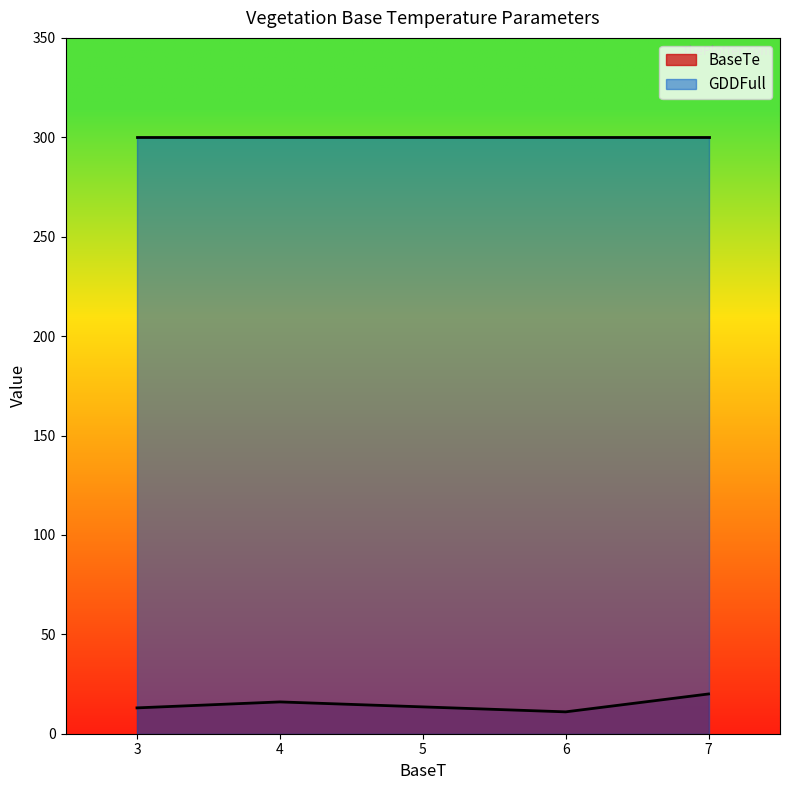

The value of BaseTe at 7 is 36. True or false?

False